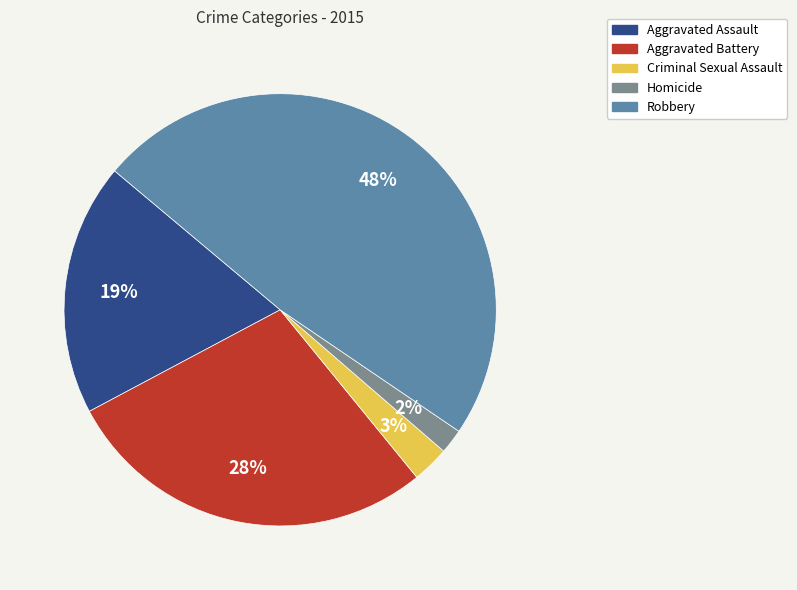

Is it true that Robbery is 48% of the pie?

True